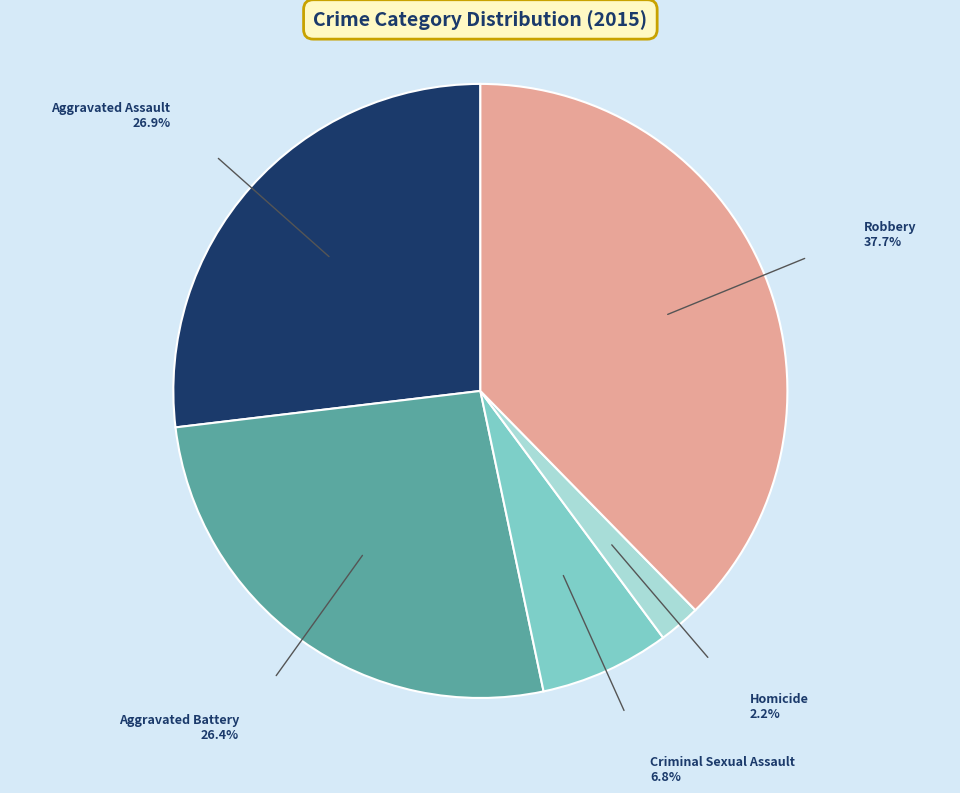

Is there a majority slice in this chart?

No